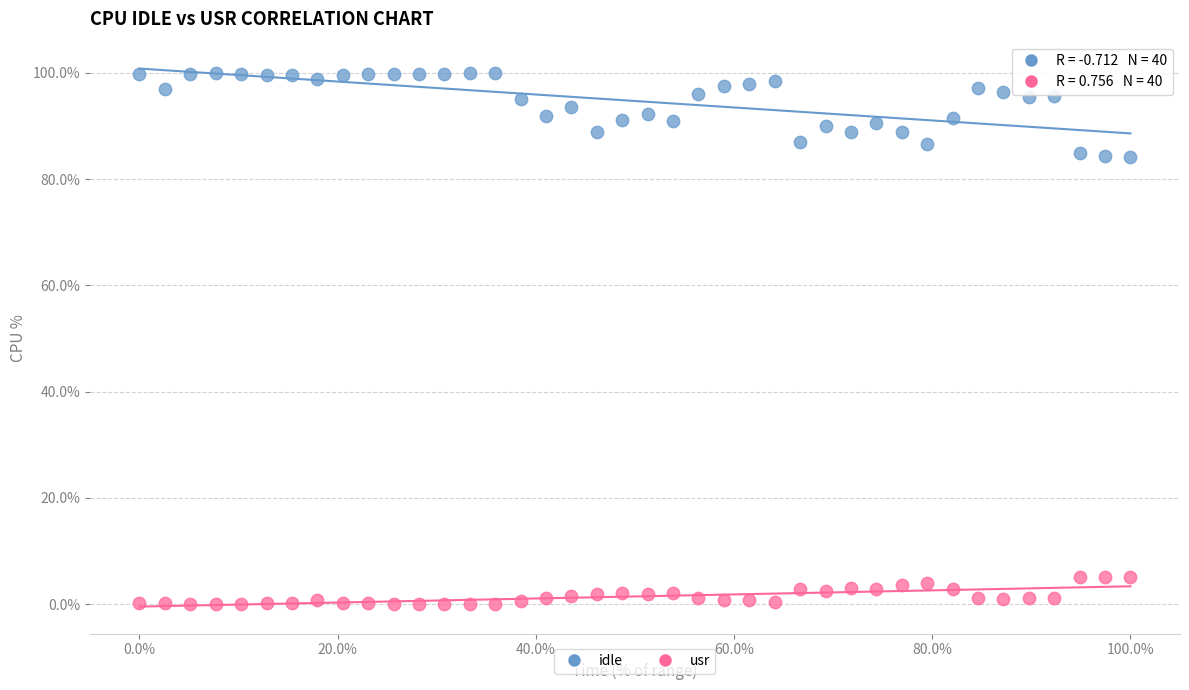

What are all the series names shown in the legend?

idle, usr